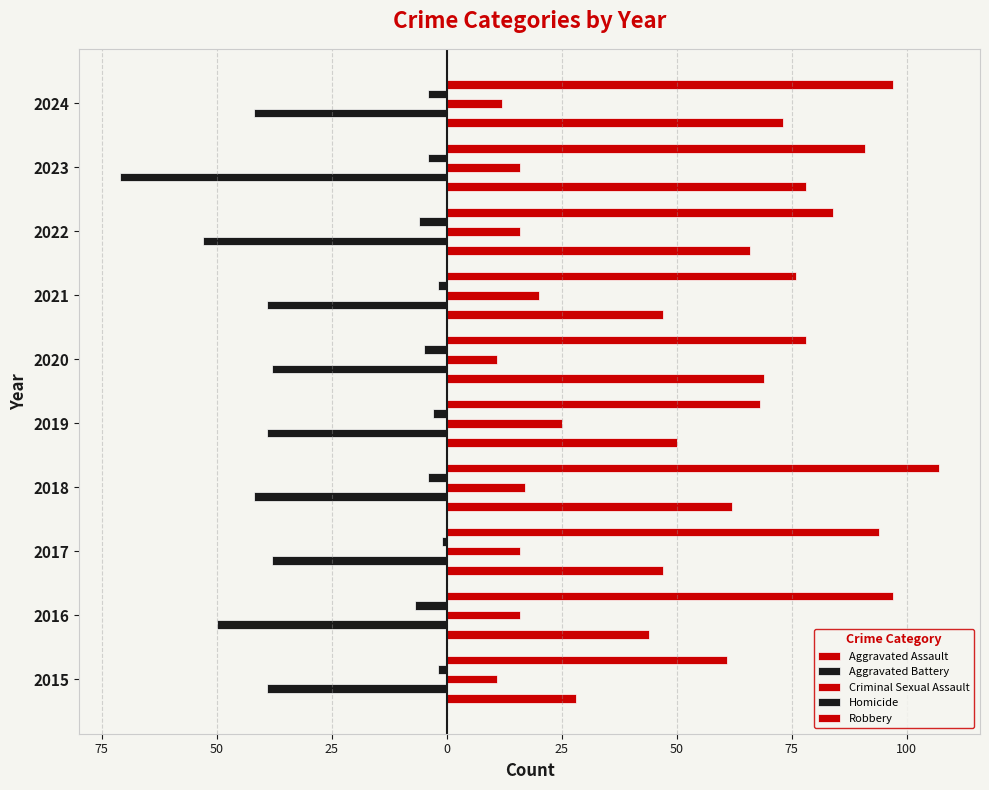

How many bars are there in each group?

5